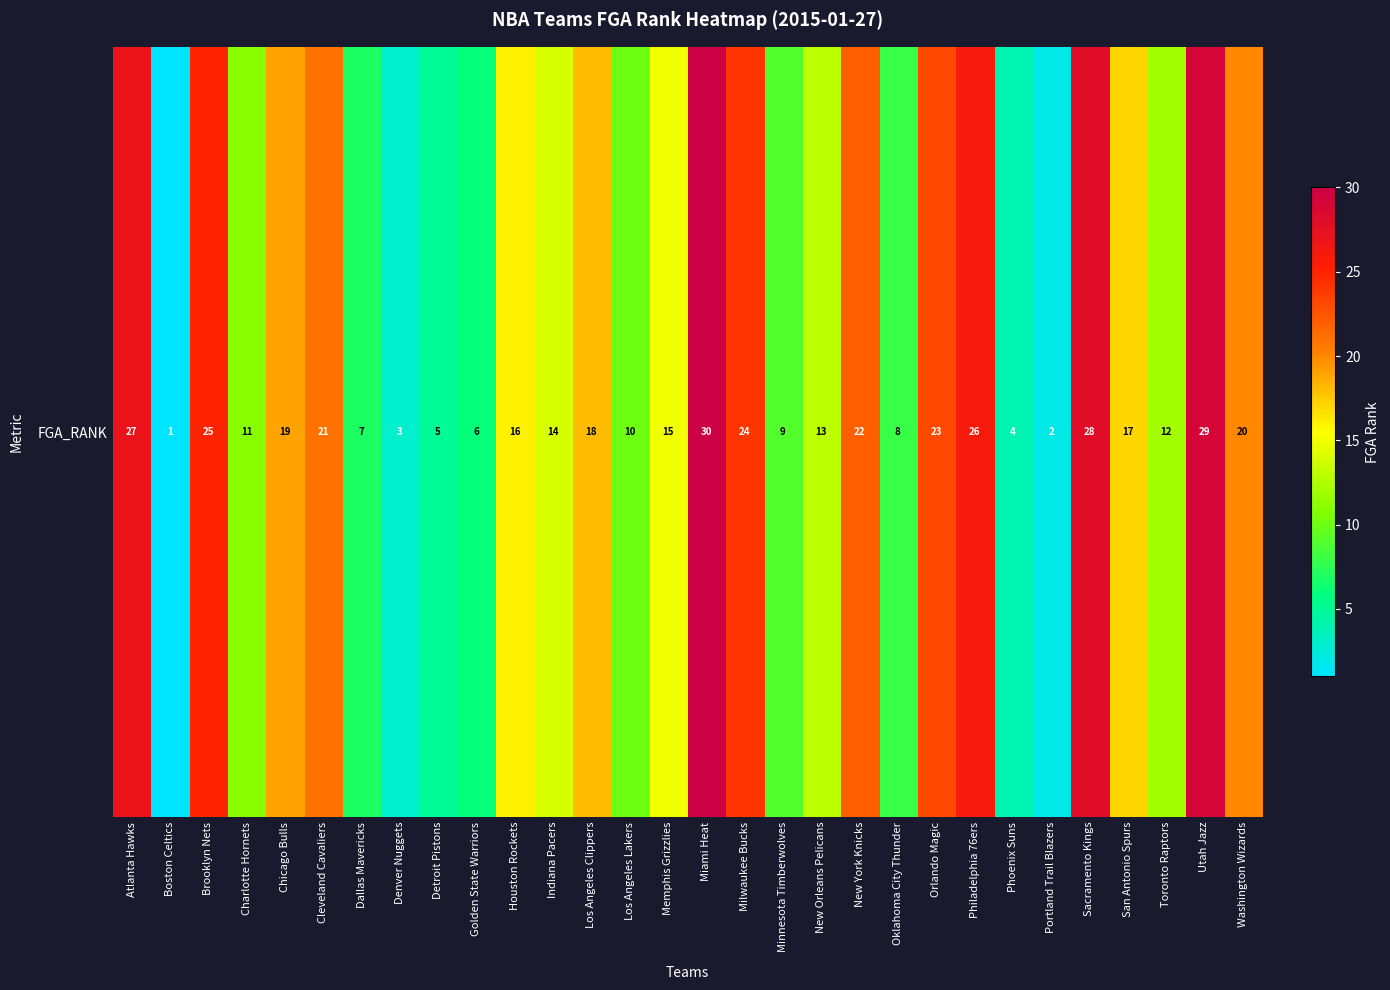

At which label is the value closest to 15?

Memphis Grizzlies